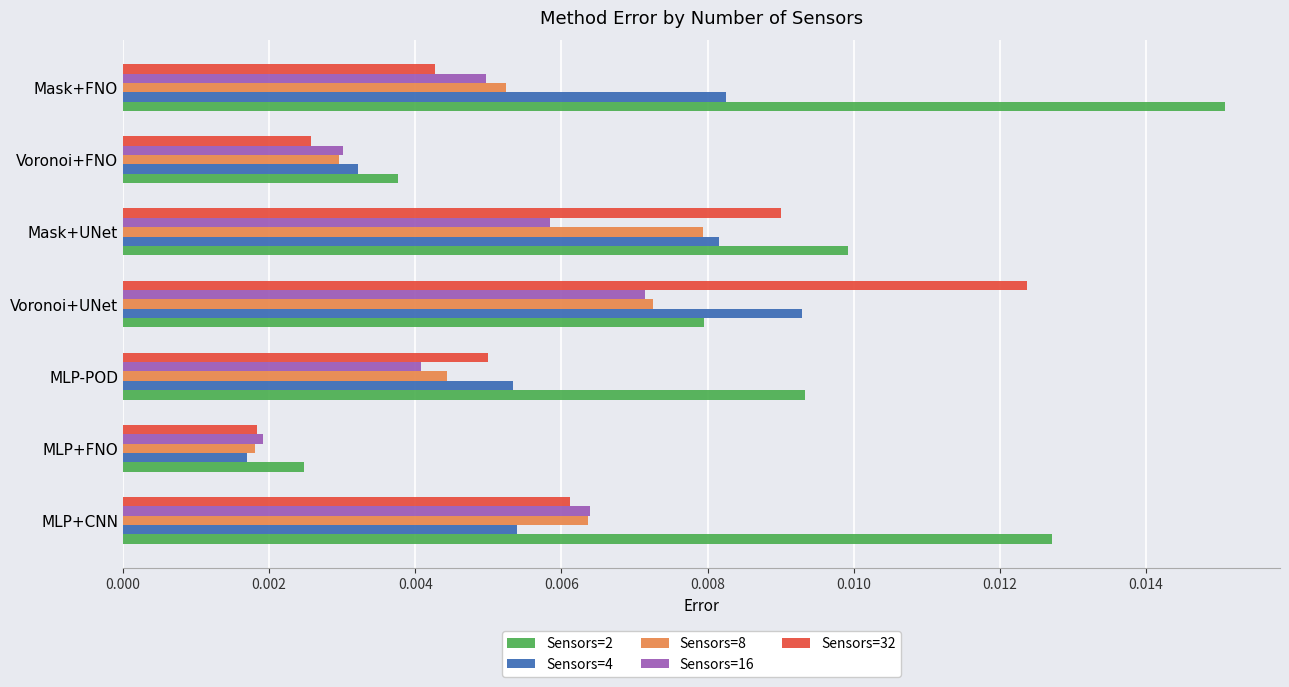

Rank the series by their maximum value, from highest to lowest.

Sensors=2, Sensors=32, Sensors=4, Sensors=8, Sensors=16